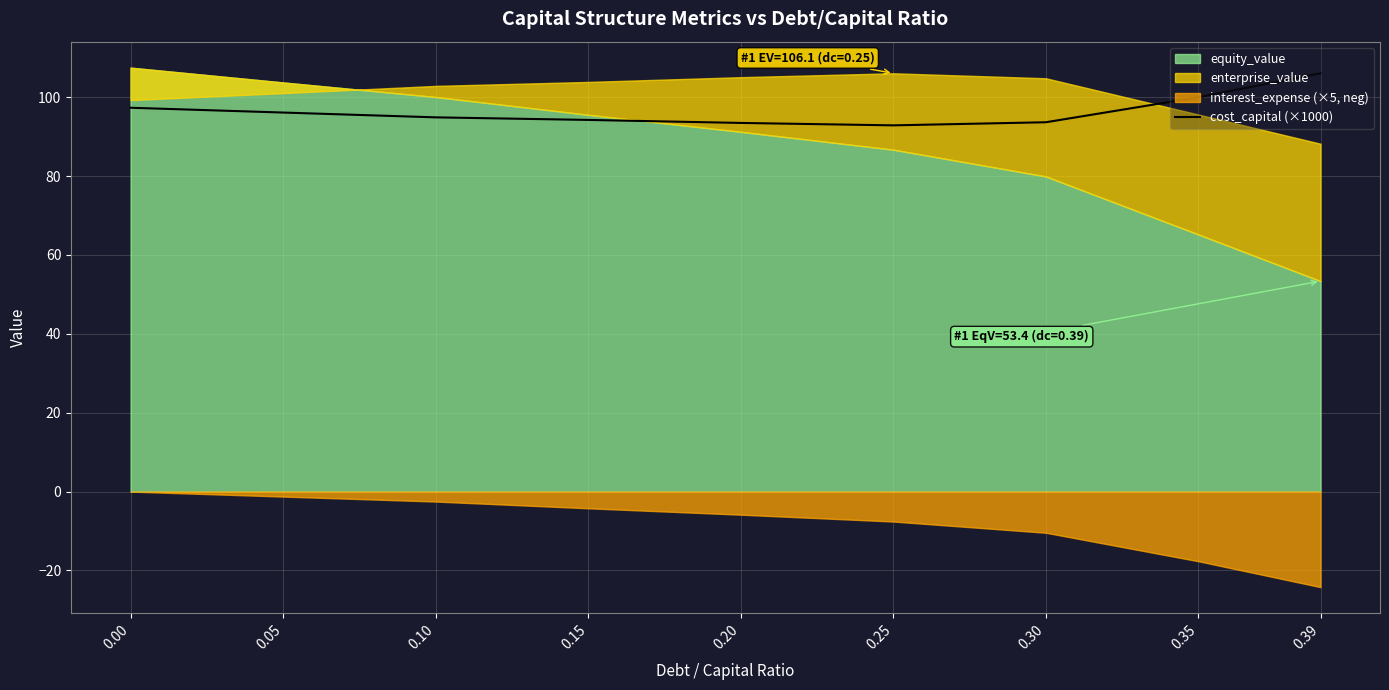

How many values are below 94?

3